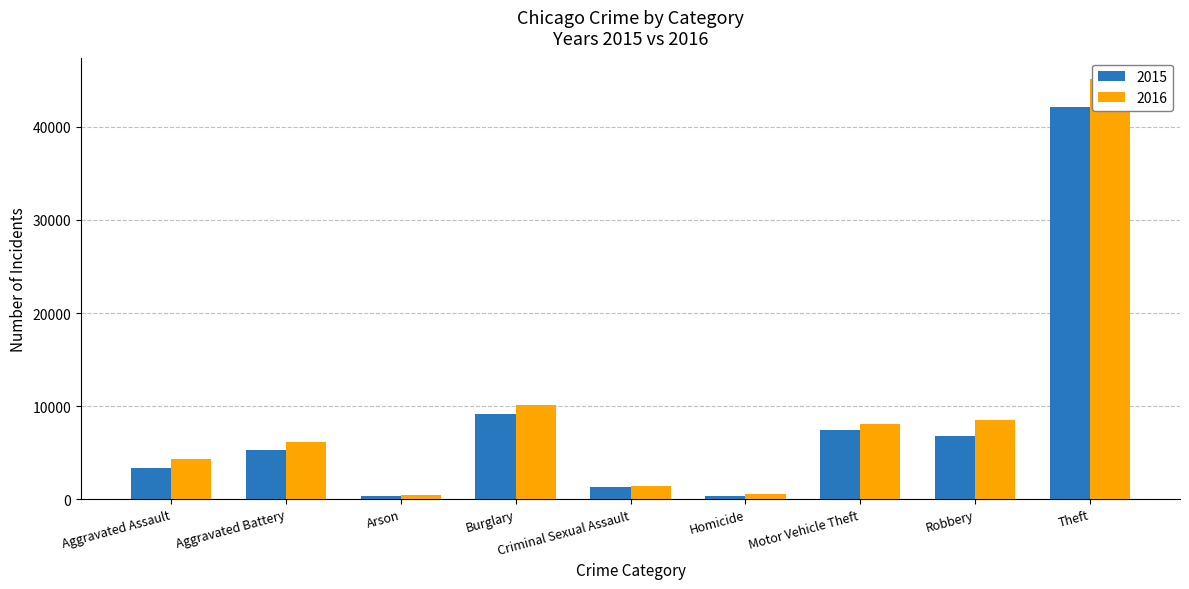

At which label is 2016 closest to 22791?

Burglary